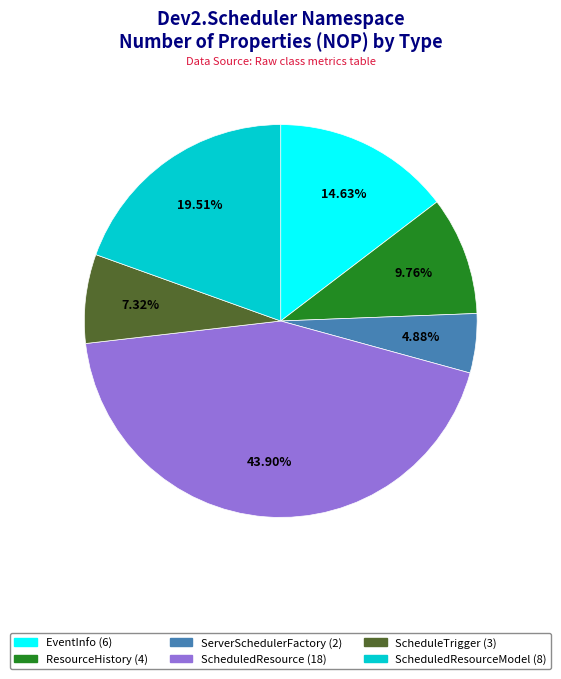

How many slices are in this pie chart?

6